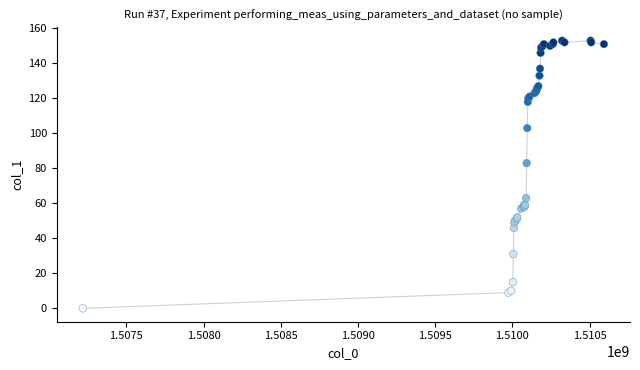

What Y value in the scatter plot is closest to 76?

83